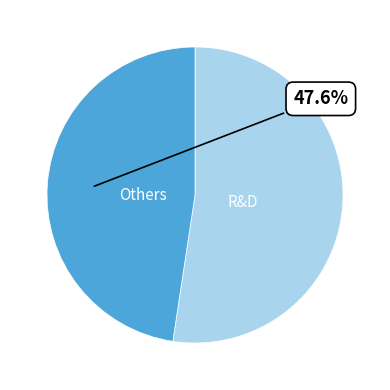

How many segments does this pie chart have?

2